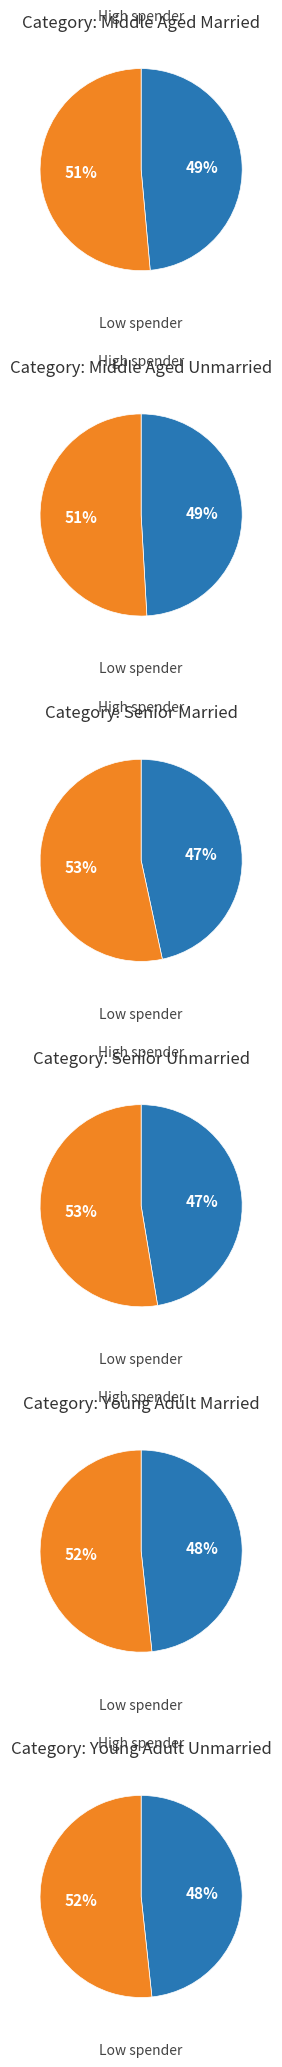

Does 1 account for over 50% of the chart?

No